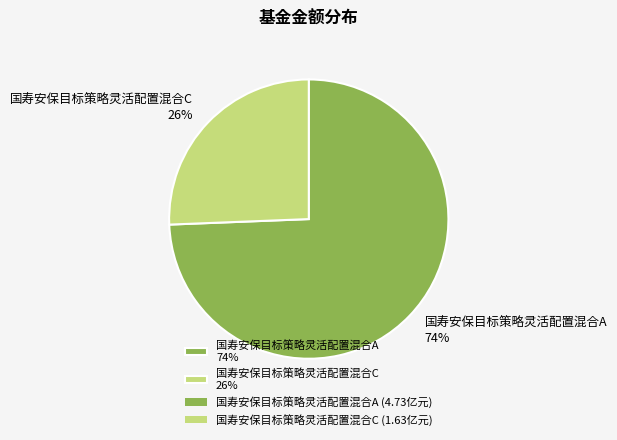

How many segments does this pie chart have?

2